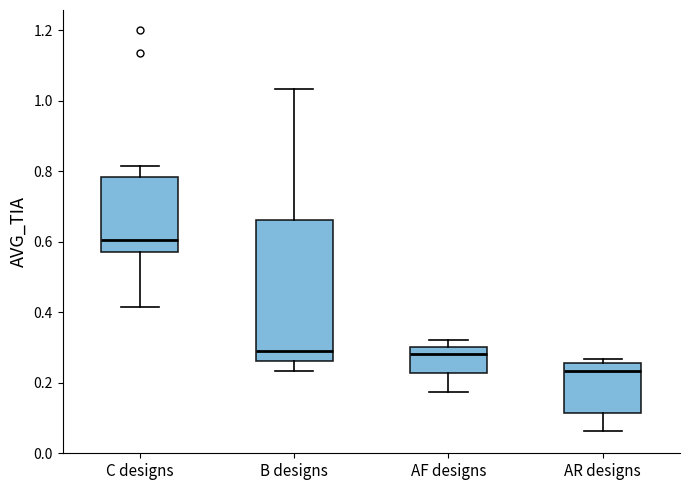

Reading left to right, read every box against the y-axis: the position of its median line, the range the box covers, and the ends of its whiskers. The values are not printed on the chart, so give them approximately, as read against the axis.

C designs: median 0.60, box 0.58 to 0.78, whiskers 0.42 to 0.82
B designs: median 0.28, box 0.26 to 0.66, whiskers 0.24 to 1.04
AF designs: median 0.28, box 0.22 to 0.30, whiskers 0.18 to 0.32
AR designs: median 0.24, box 0.12 to 0.26, whiskers 0.06 to 0.26 (just above the box's upper edge)